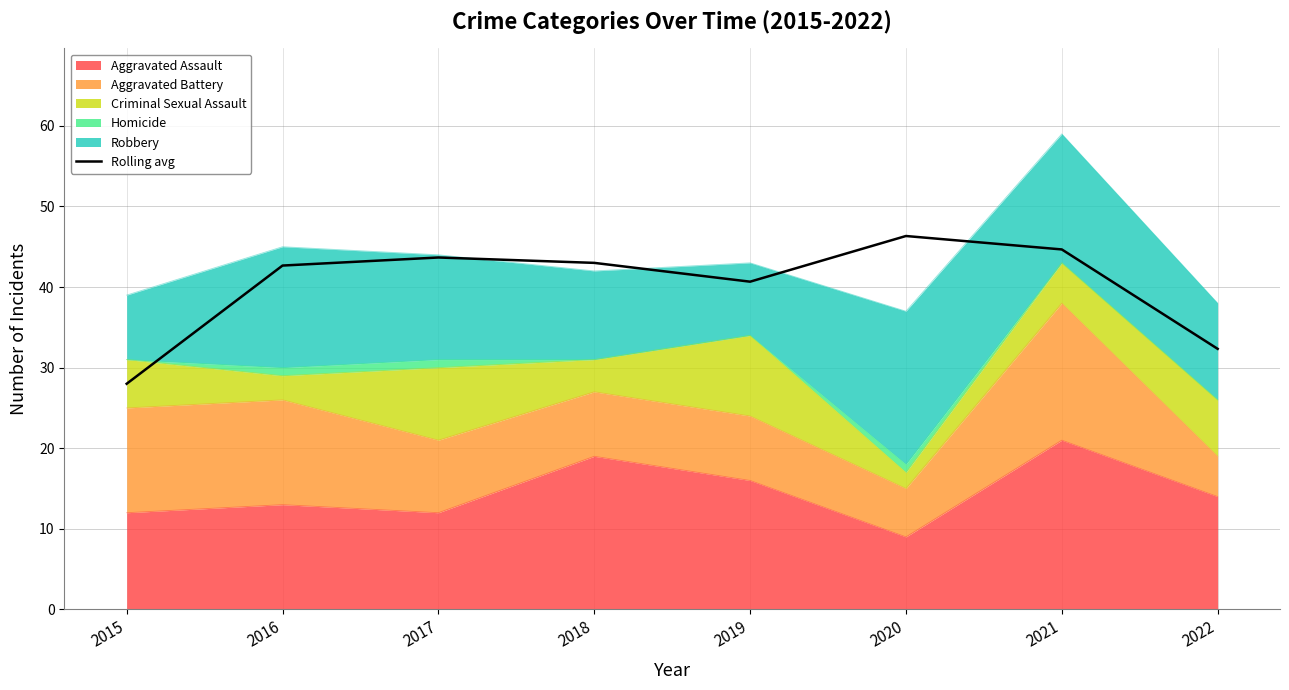

What is the difference between the values at 2018 and 2017?

0.7